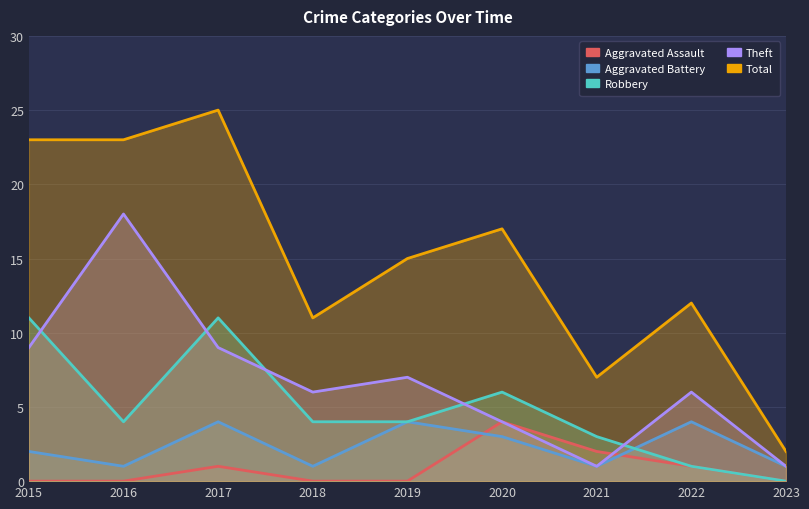

The value of Aggravated Battery at 2019 is 4. True or false?

True